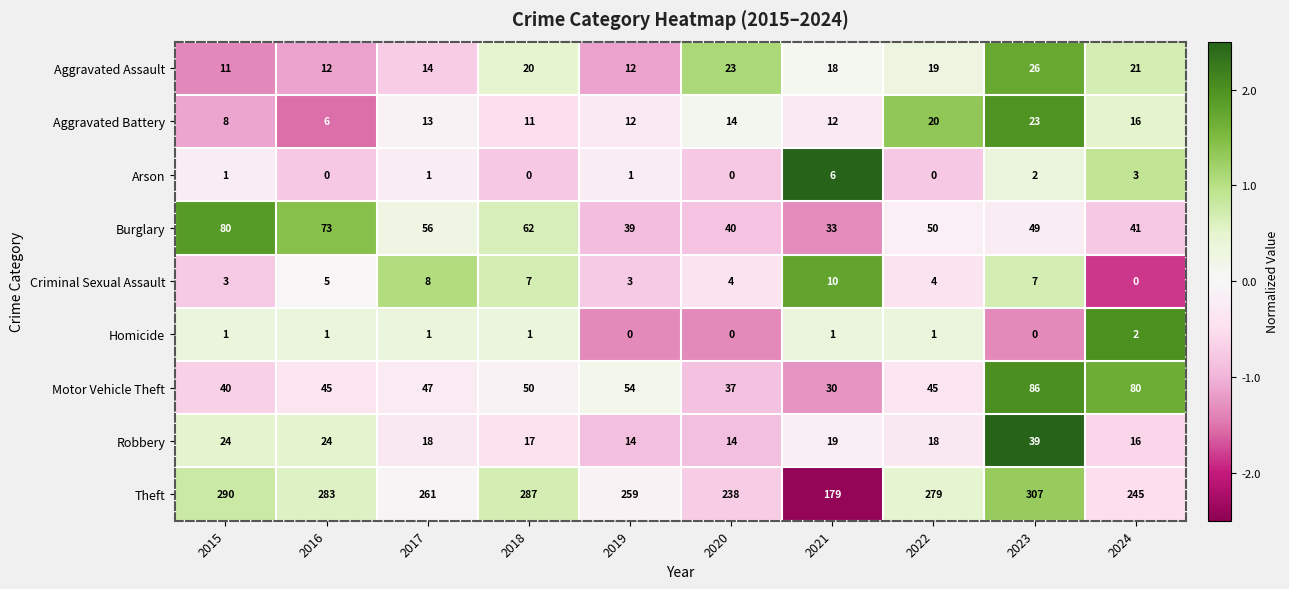

How many data points in Motor Vehicle Theft are less than 47?

5